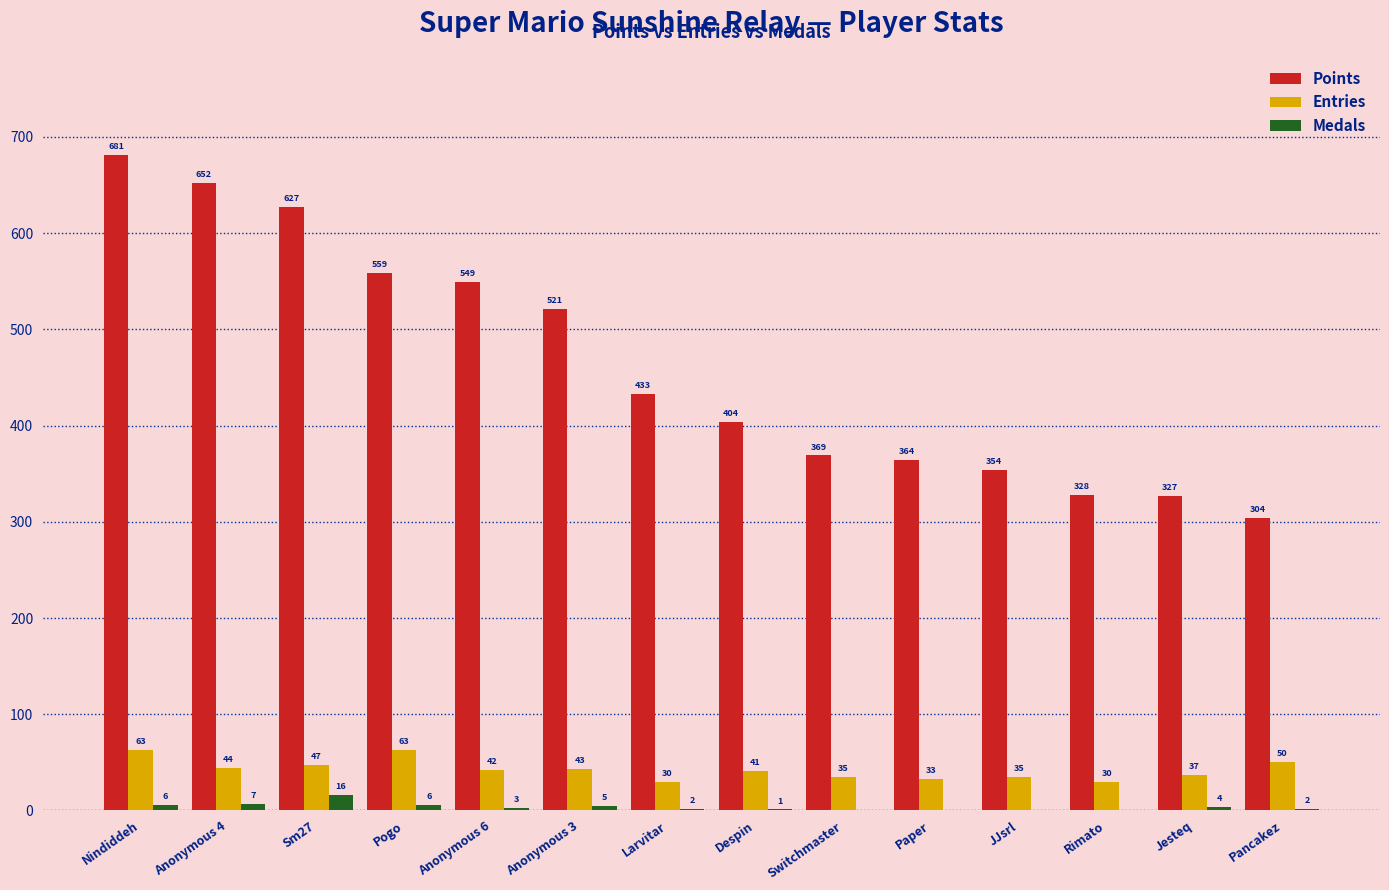

Are the bars grouped side by side (vs. stacked)?

Yes